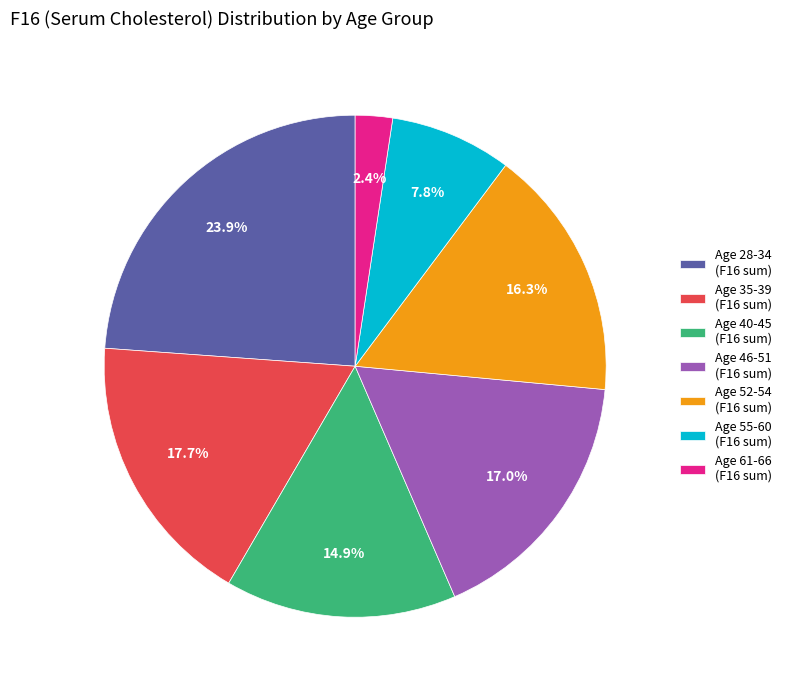

Rank the categories by value from lowest to highest.

Age 61-66 (F16 sum), Age 55-60 (F16 sum), Age 40-45 (F16 sum), Age 52-54 (F16 sum), Age 46-51 (F16 sum), Age 35-39 (F16 sum), Age 28-34 (F16 sum)